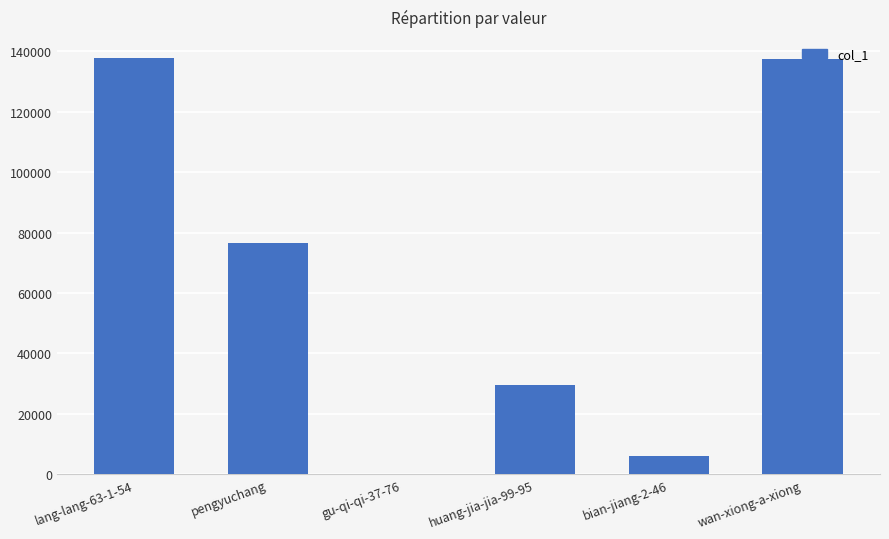

What is the greatest value displayed?

137814